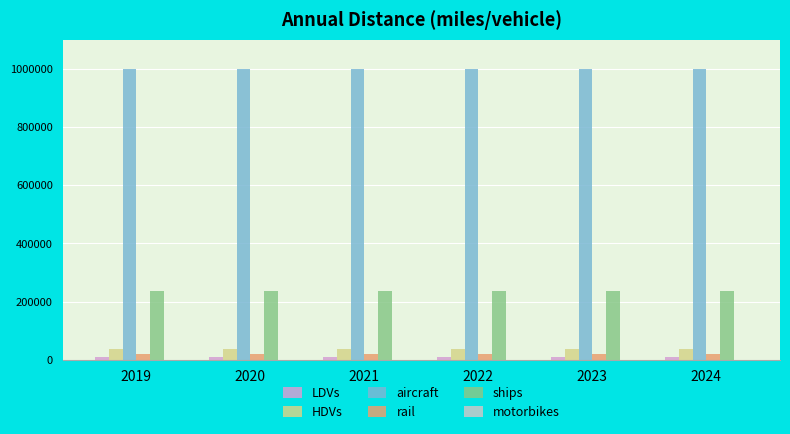

The value of HDVs at 2024 is 37032.7. True or false?

True